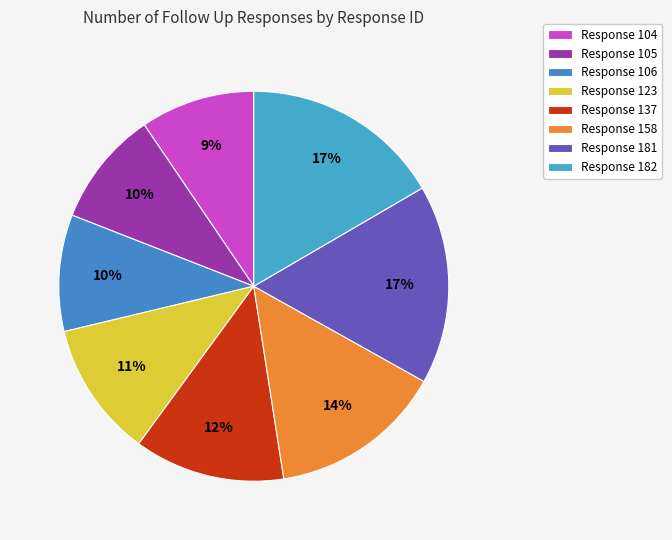

What is the total percentage of Response 158 and Response 104?

23.9%